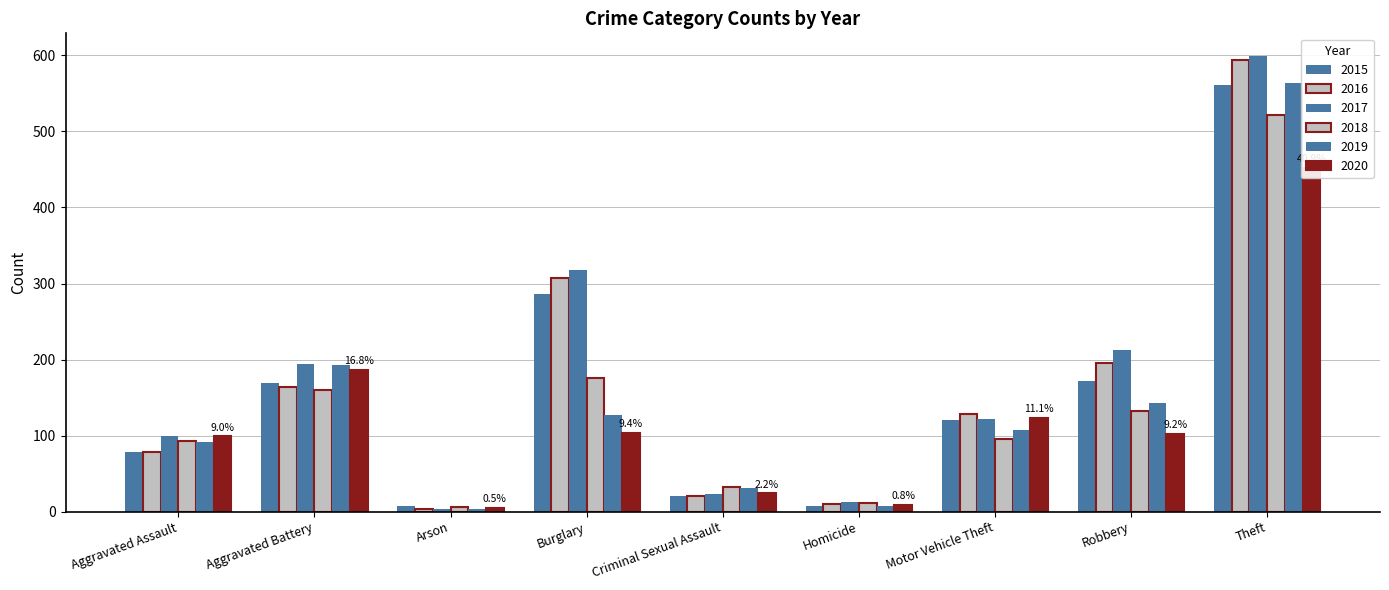

At how many categories does at least one series exceed 263?

2